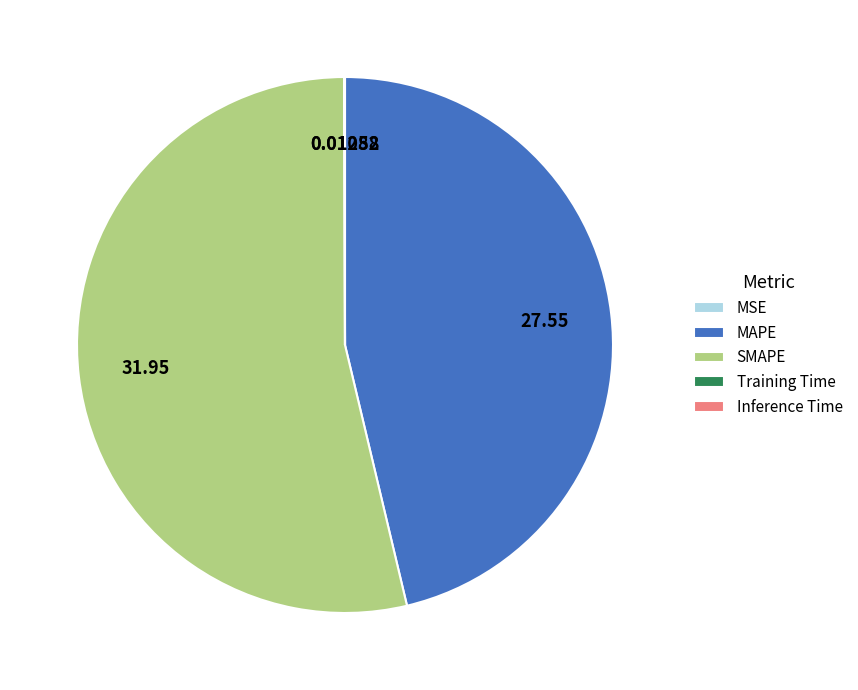

Which category has the biggest portion of the pie?

SMAPE